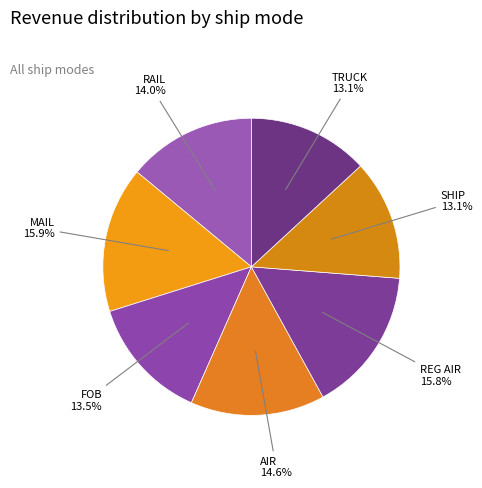

To the nearest percent, what is the difference between the RAIL and MAIL slice percentages?

2%